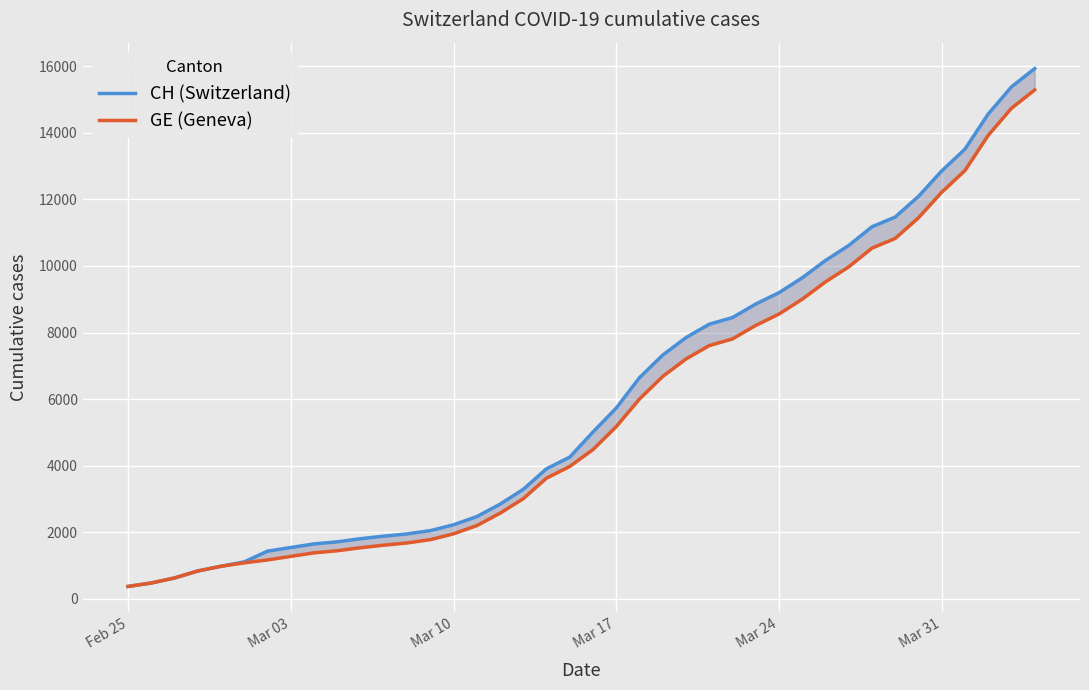

How many lines are shown in the chart?

2